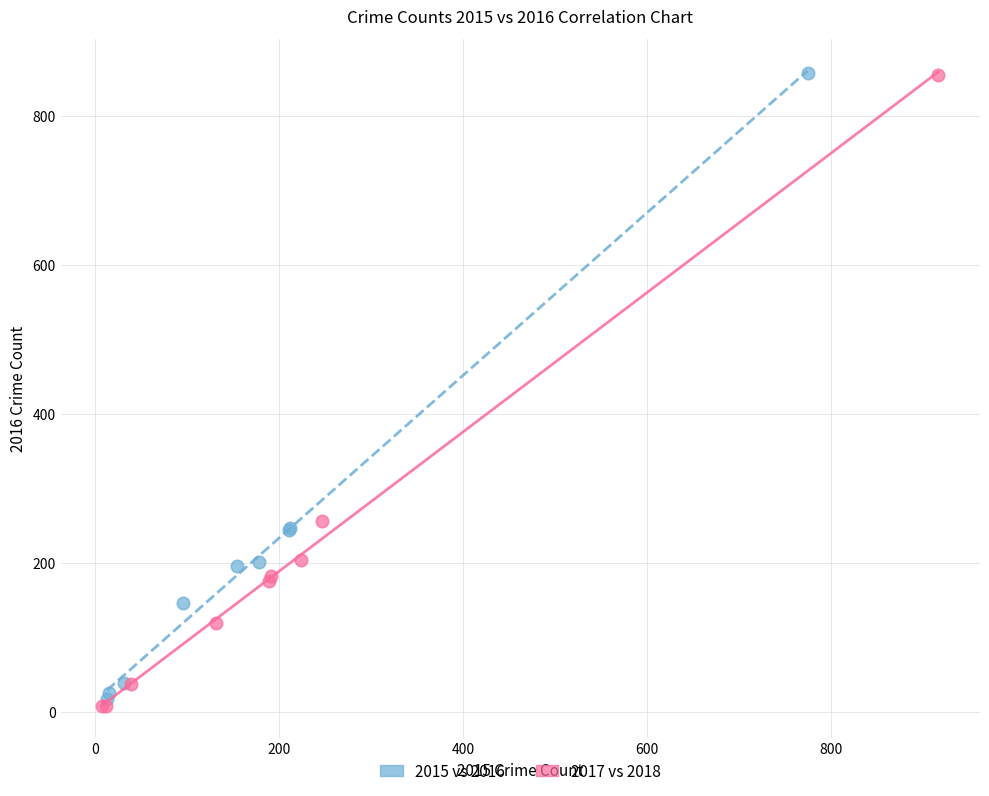

What are all the series names shown in the legend?

2015 vs 2016, 2017 vs 2018